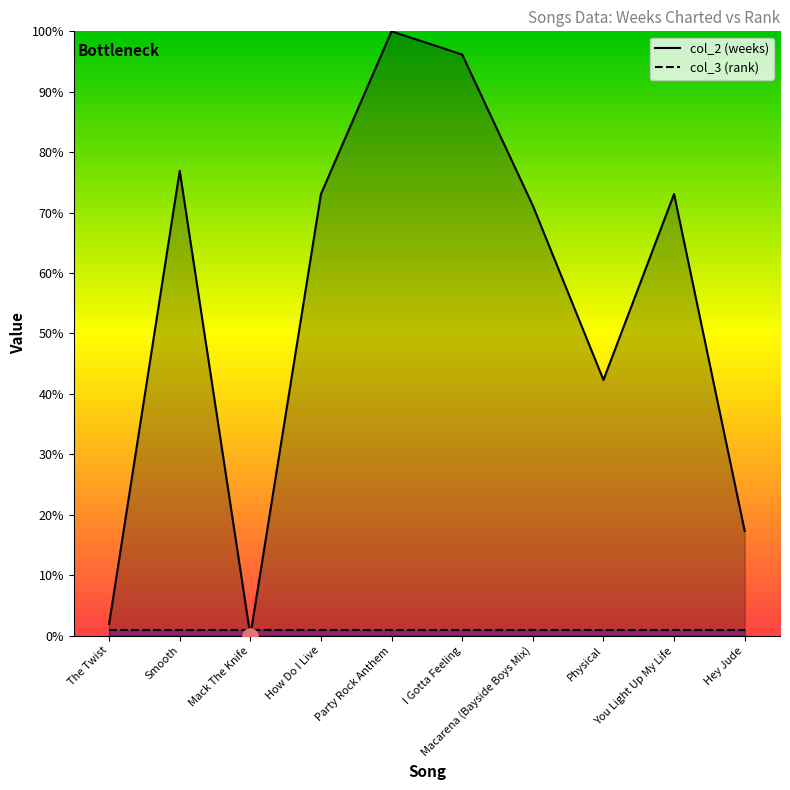

What are all the series names shown in the legend?

col_2 (weeks), col_3 (rank)